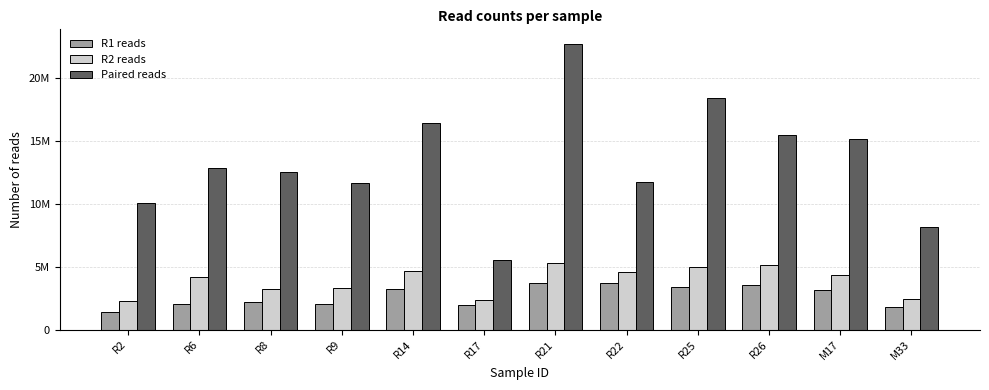

Between M17 and M33, which is larger?

M17